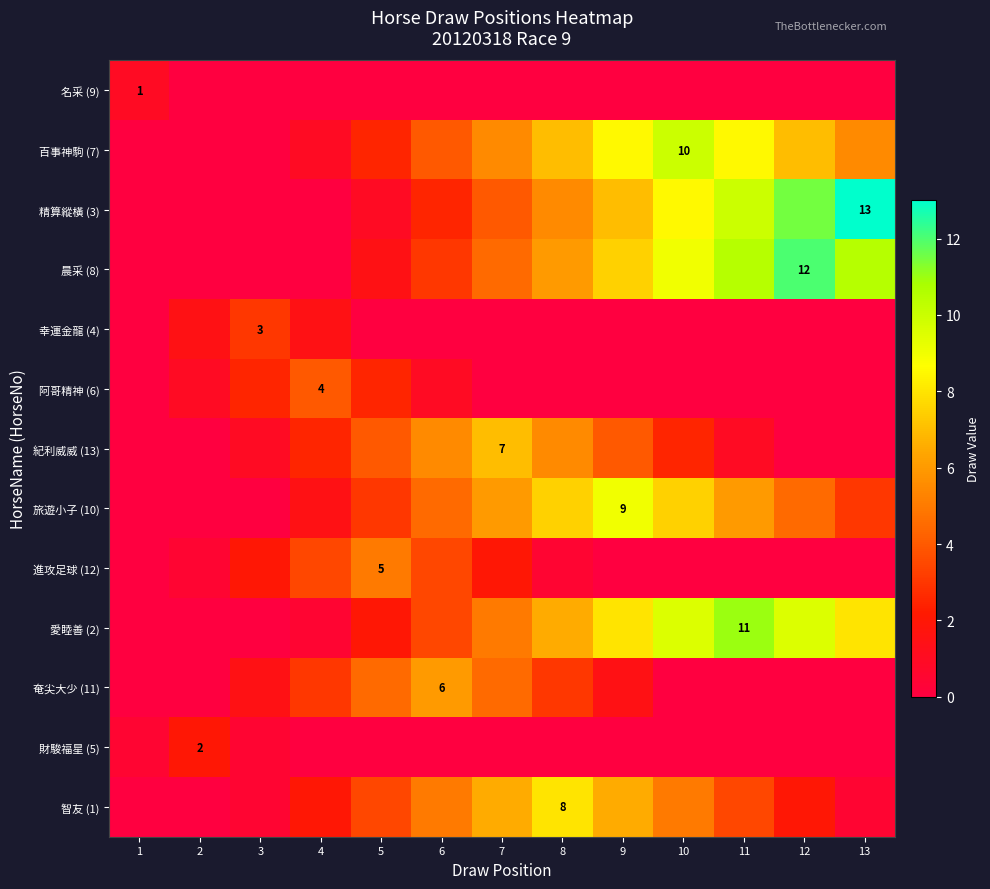

The value of 旅遊小子 (10) at 7 is 6.0. True or false?

True